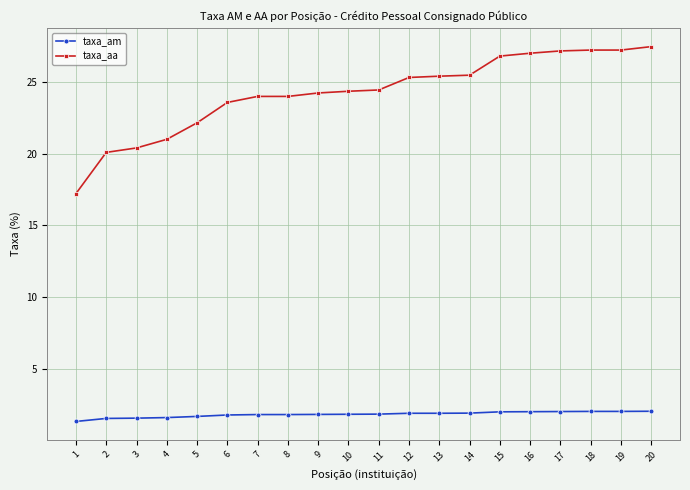

What is the total value across all series at 10?

26.2